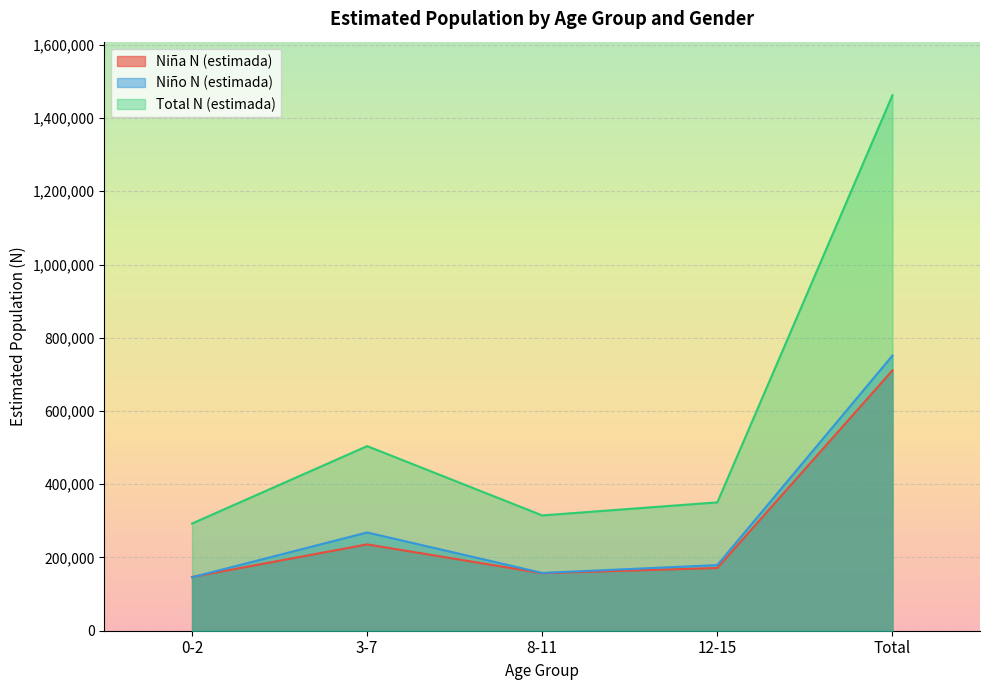

What are all the series names shown in the legend?

Niña N (estimada), Niño N (estimada), Total N (estimada)